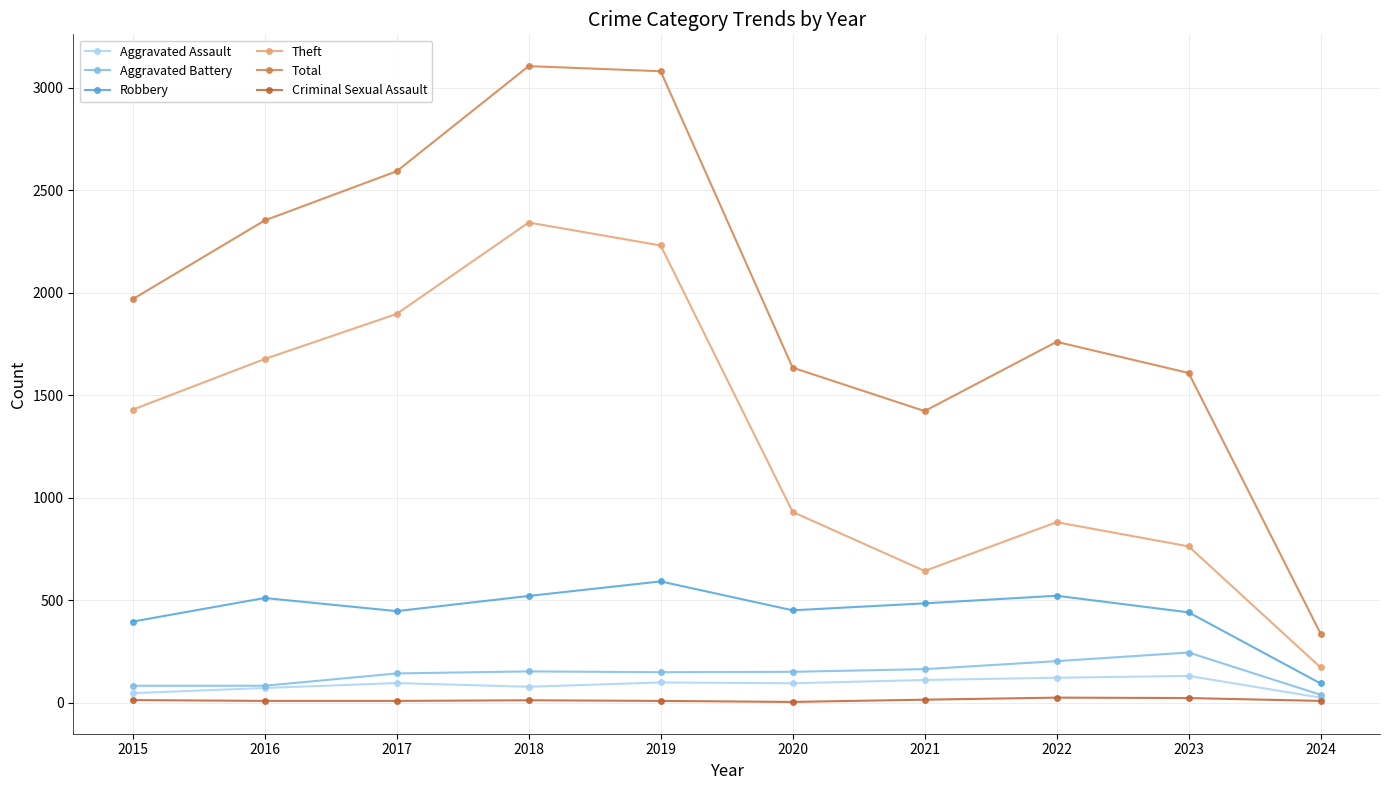

Which series has the largest range (max minus min)?

Total